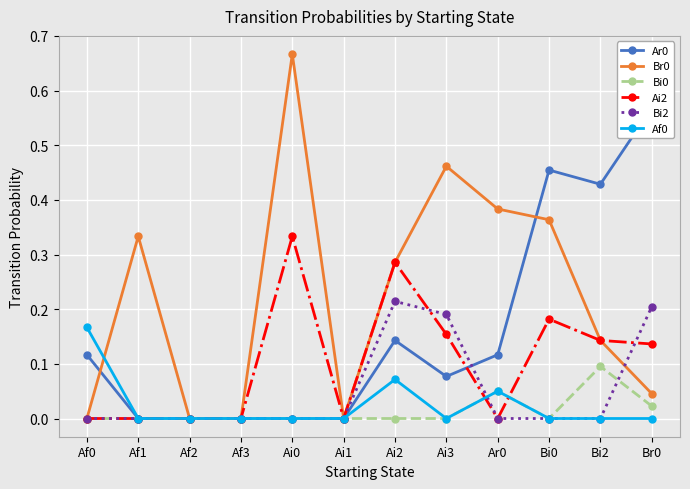

Where is Ar0 nearest to the value 0?

Af1